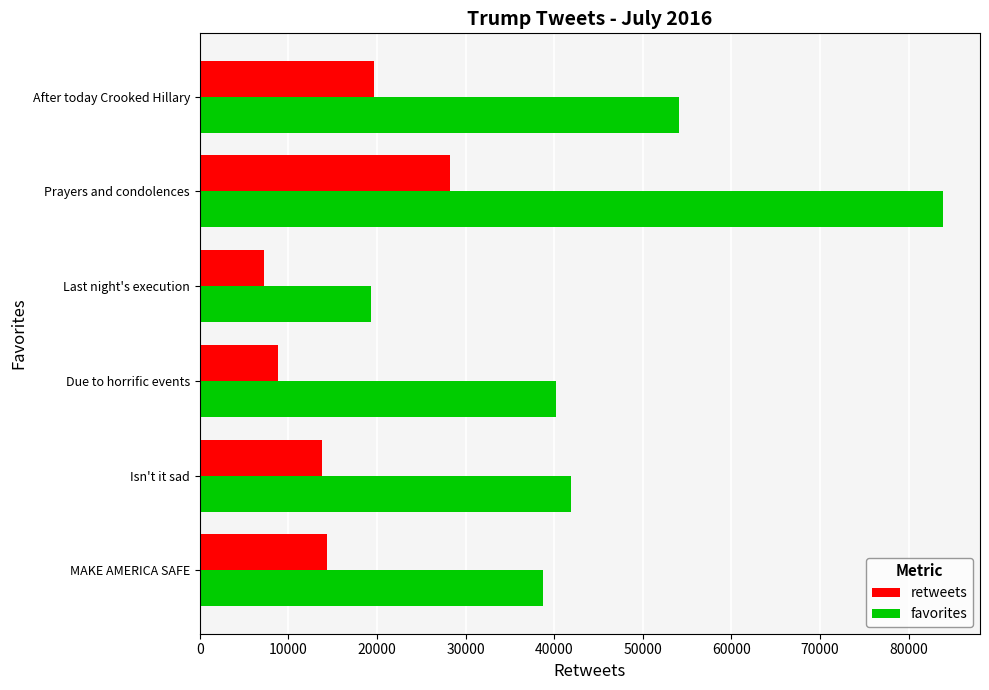

The favorites series shows 19380 at Last night's execution. True or false?

True